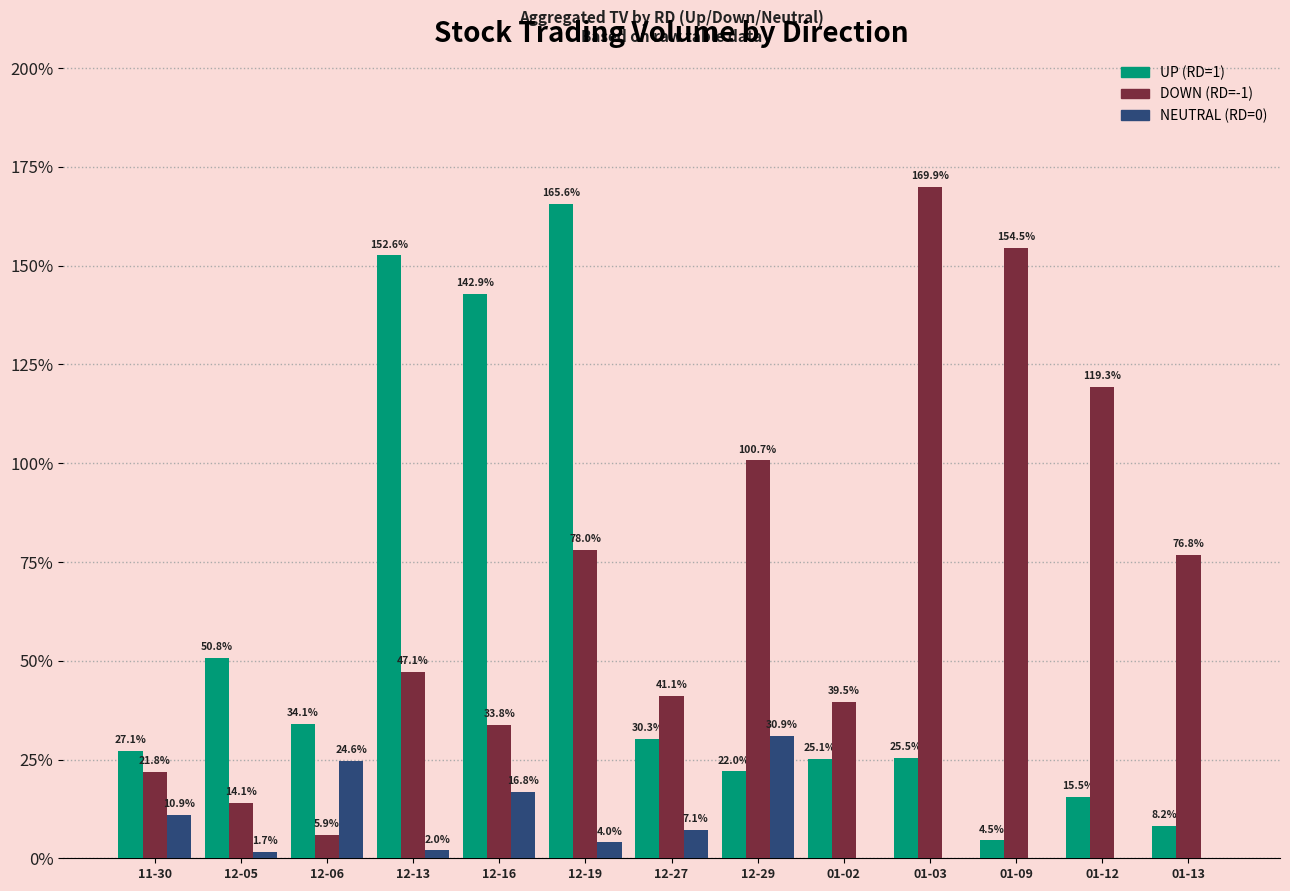

What is the label of the 13th bar from the left?

01-13